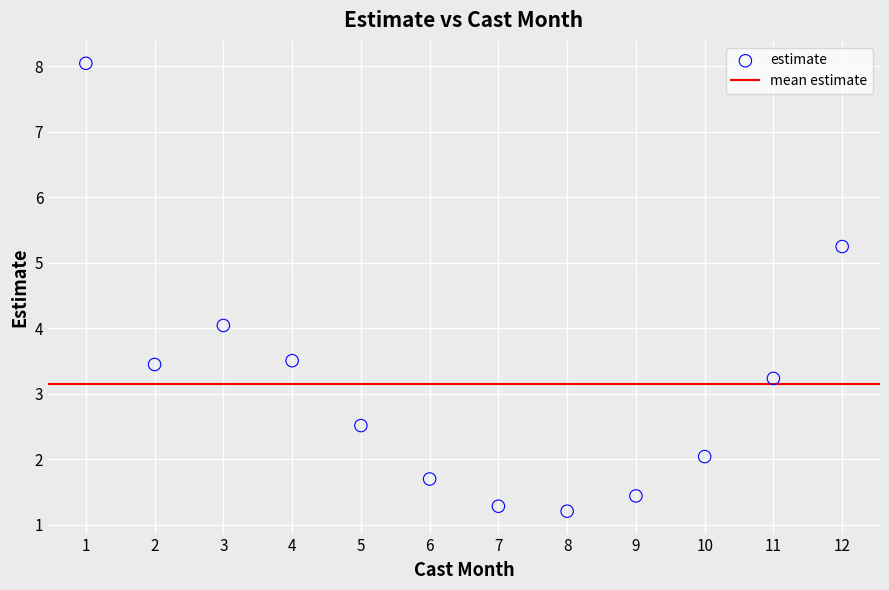

What is the range of Y values (max minus min)?

6.8